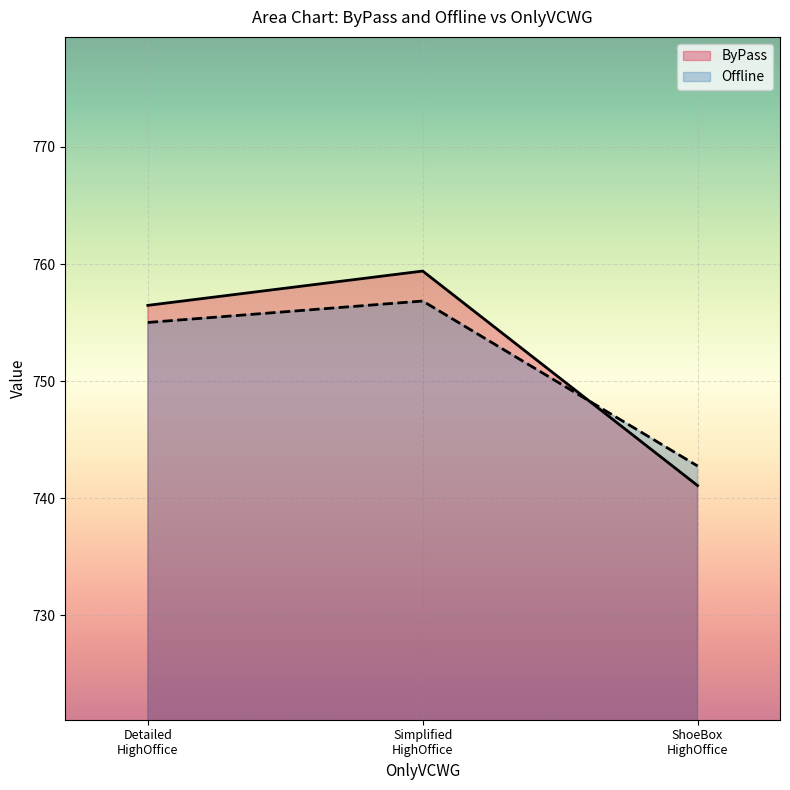

What is the minimum value for ByPass?

741.1